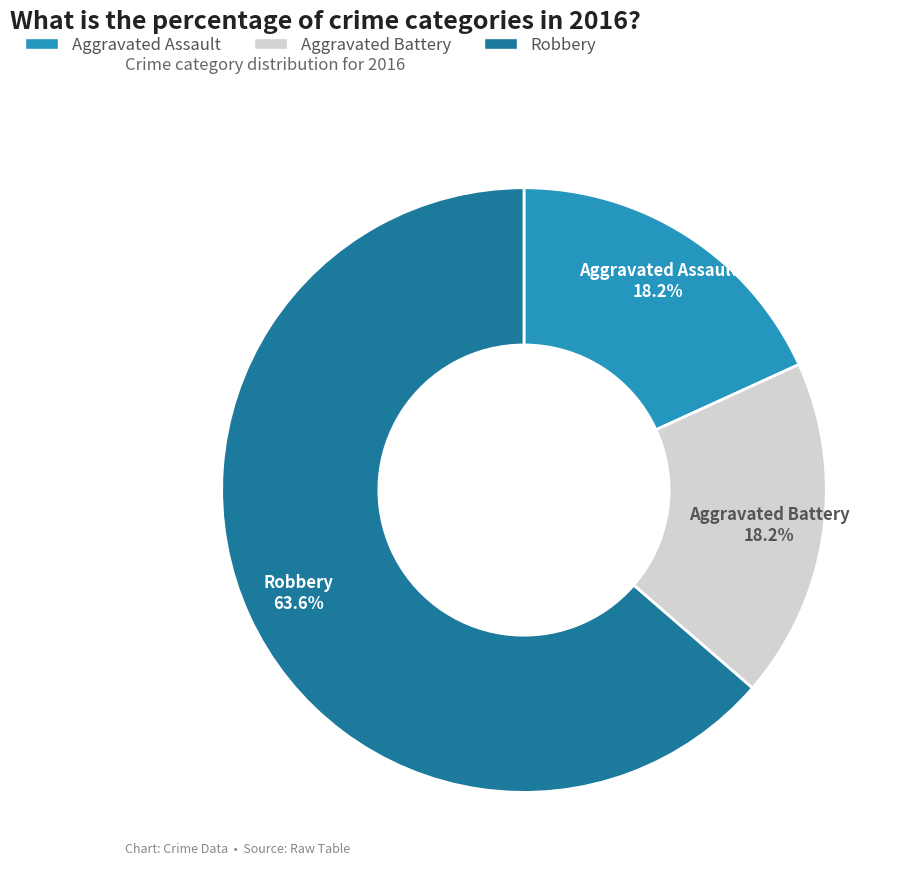

To the nearest percent, what percentage of the pie is Aggravated Battery?

18%